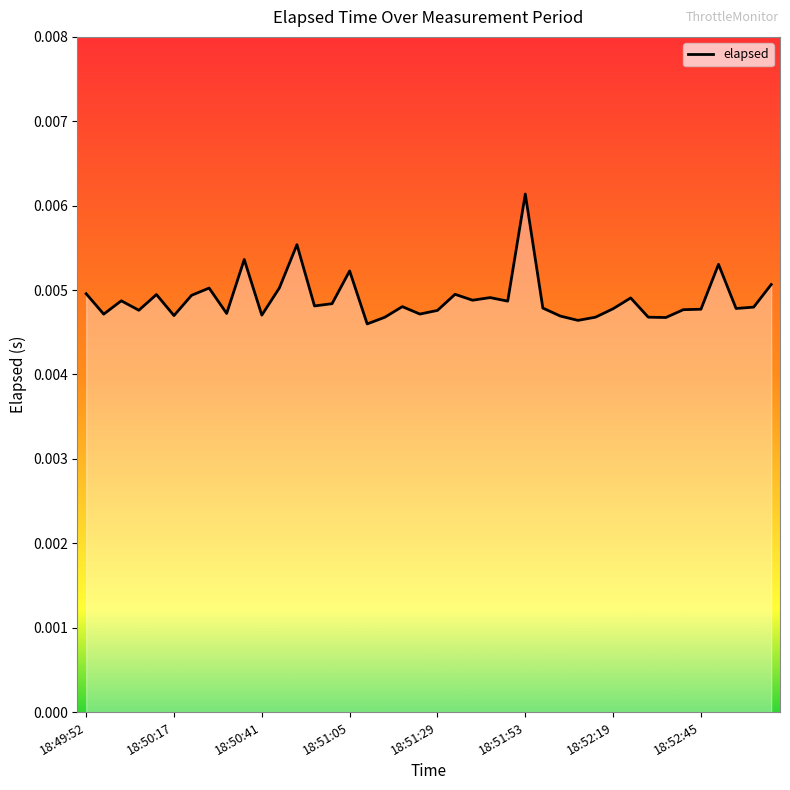

Does the chart display data point markers on the line(s)?

No